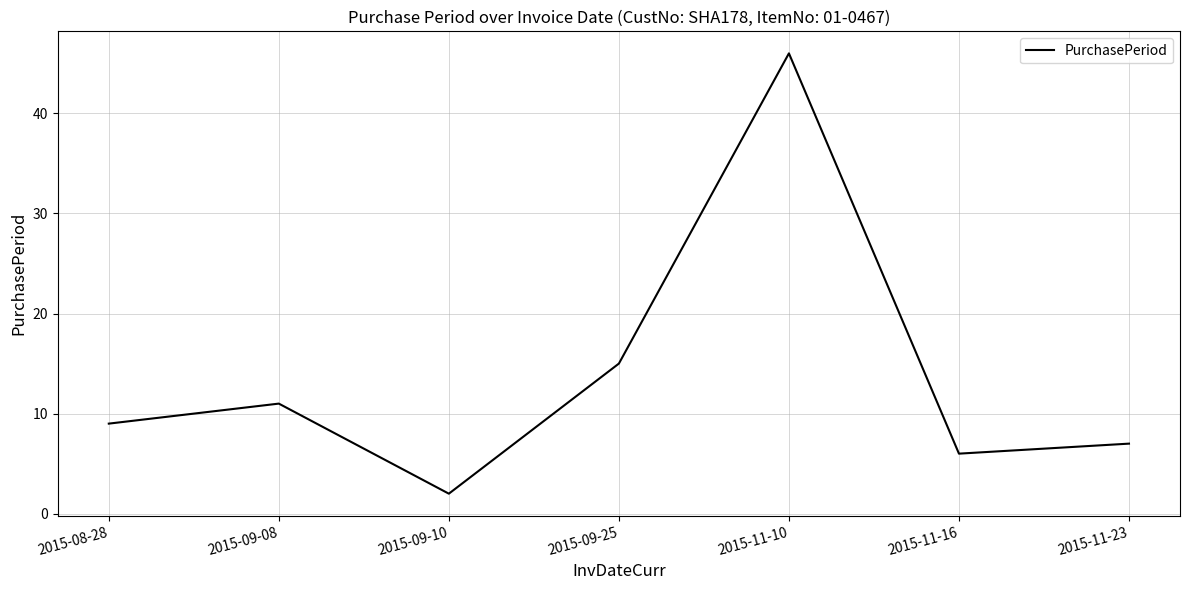

Reading right to left, what are all the values shown in this chart?

2015-11-23=7	2015-11-16=6	2015-11-10=46	2015-09-25=15	2015-09-10=2	2015-09-08=11	2015-08-28=9